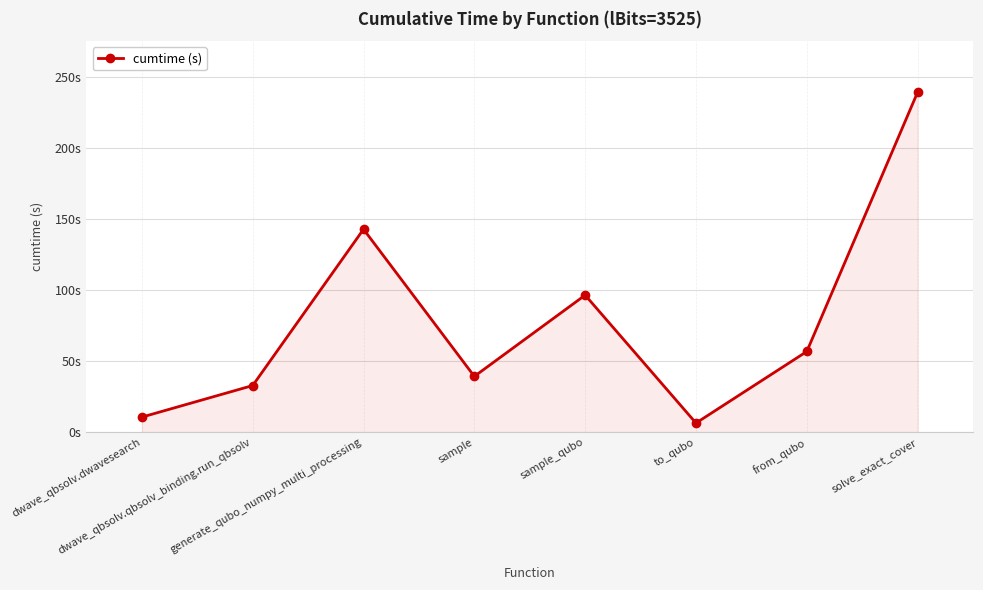

True or false: there are more than 2 points higher than both neighbors.

False